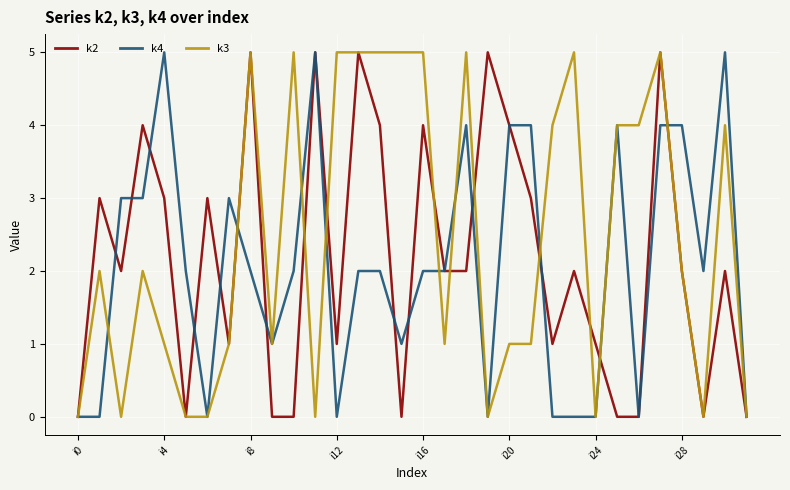

What is the difference between the maximum and minimum values in the k3 series?

5